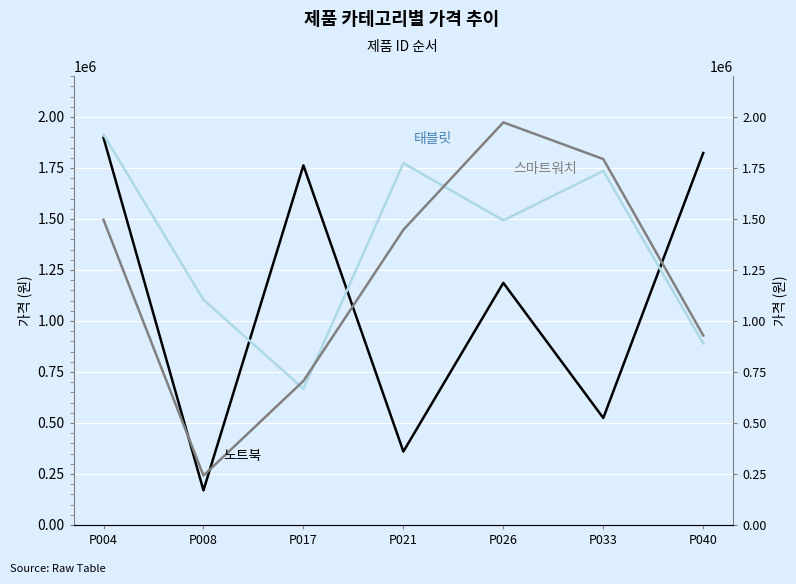

What is the difference between the second highest and second lowest values in the 노트북 series?

1463439